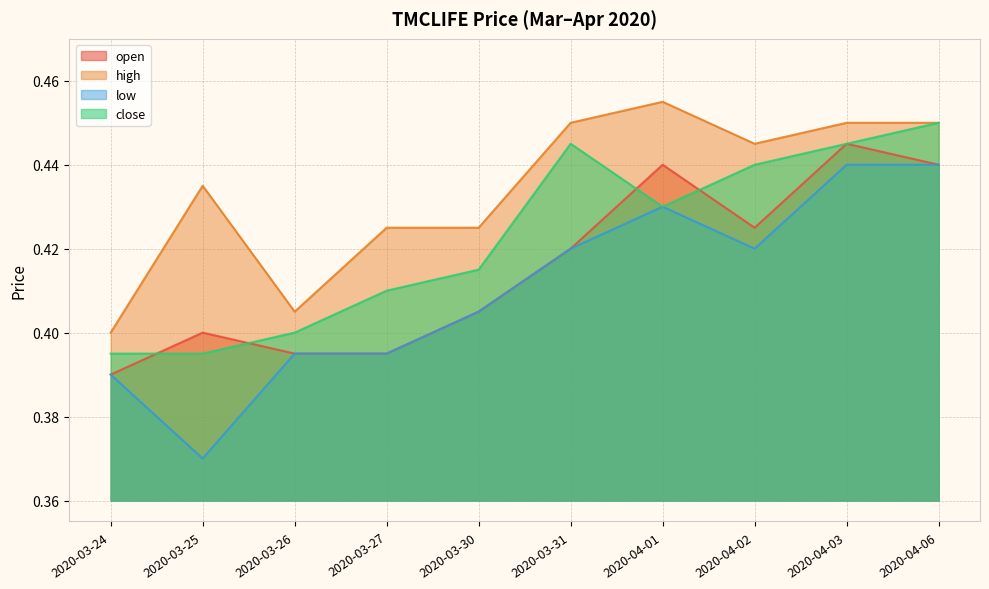

How many categories are shown in the chart?

10